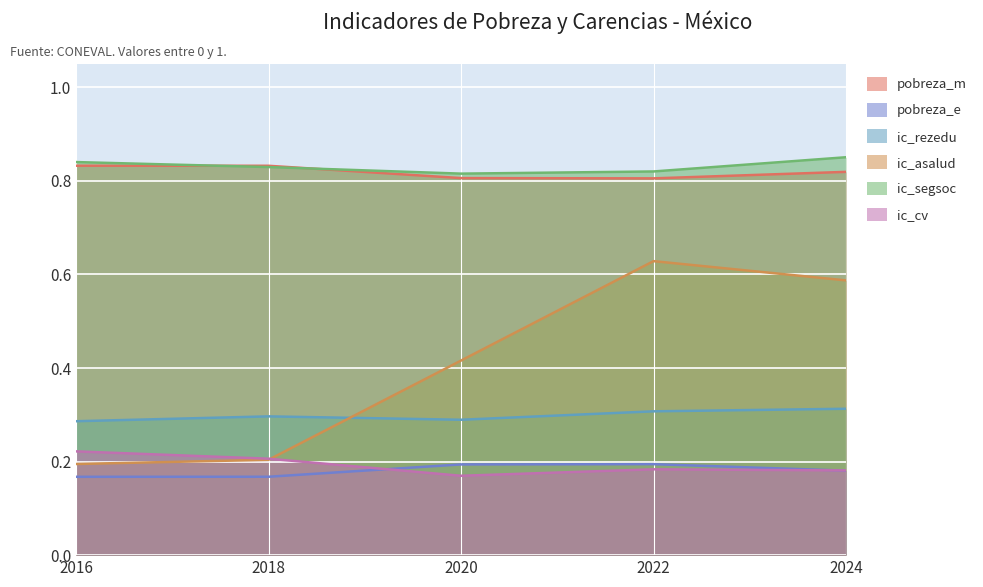

True or false: ic_asalud and pobreza_m cross at least once.

False